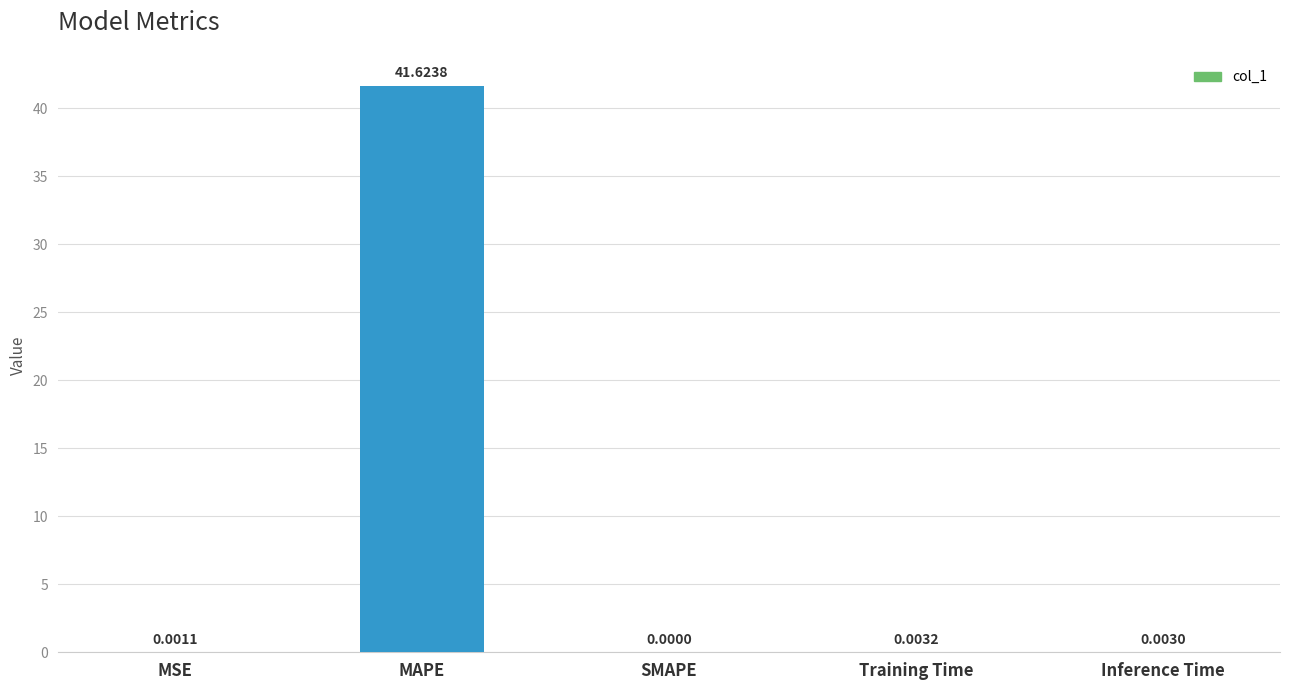

Count the number of values greater than 0.

4